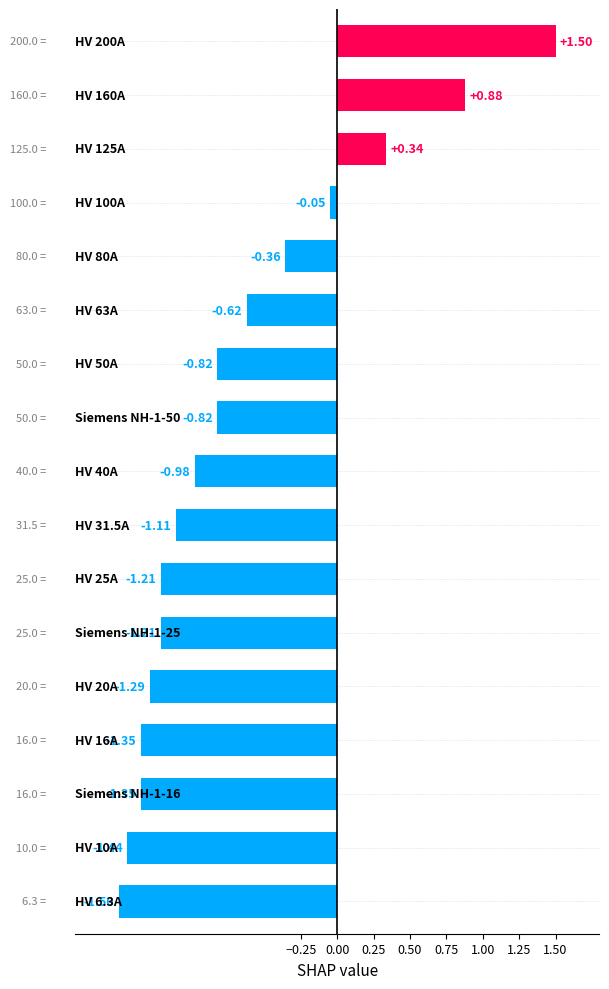

What is the difference between the maximum and minimum values?

3.0